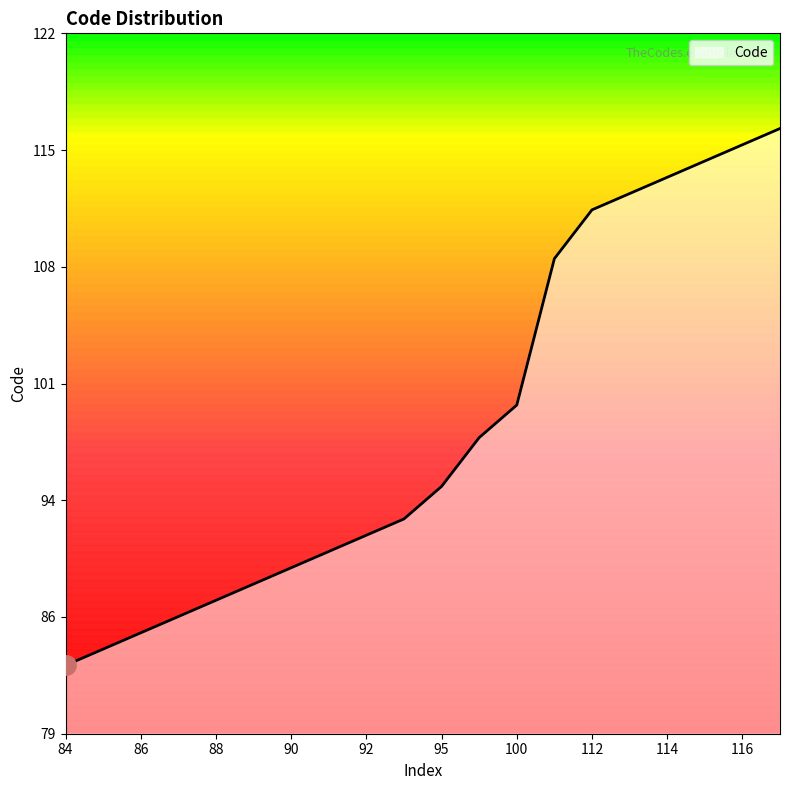

Which label corresponds to the smallest value in the chart?

84